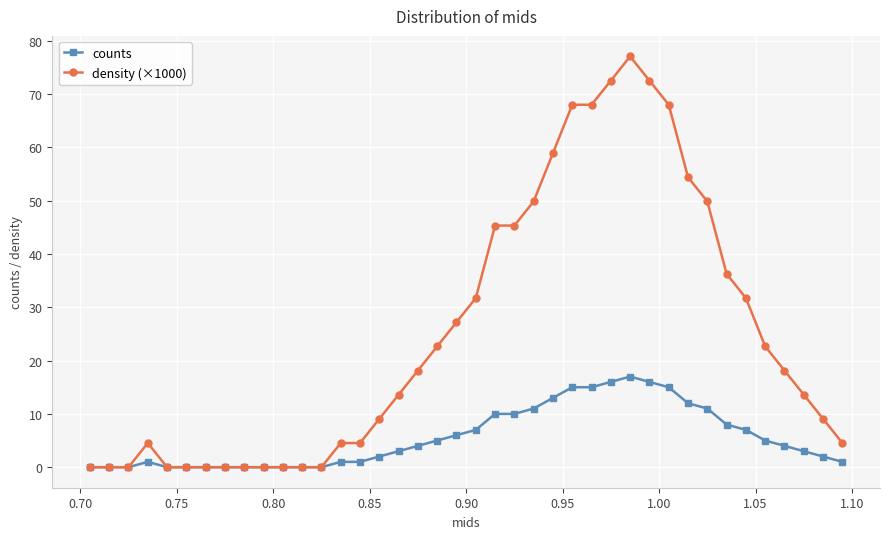

What is the average value of the counts series?

5.5